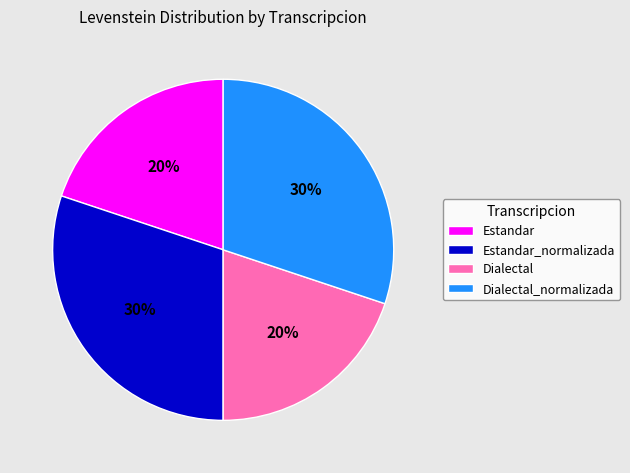

Do Estandar_normalizada and Dialectal_normalizada together represent more than half of the pie?

Yes